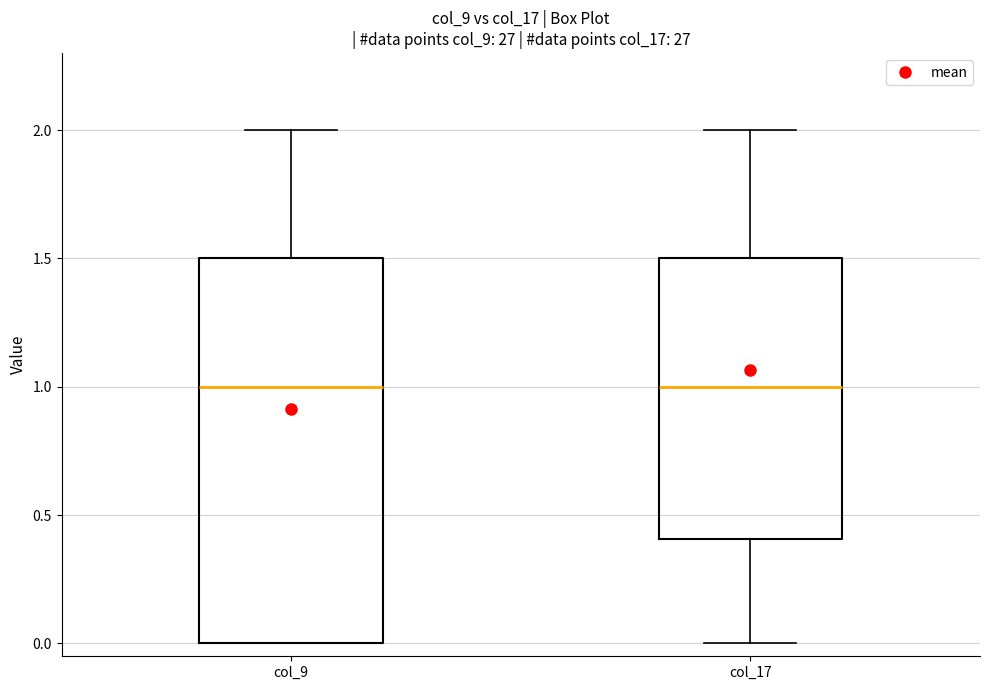

Reading left to right, read every box against the y-axis: the position of its median line, the range the box covers, and the ends of its whiskers. The values are not printed on the chart, so give them approximately, as read against the axis.

col_9: median 1.0, box 0.0 to 1.5, whiskers 0.0 to 2.0
col_17: median 1.0, box 0.4 to 1.5, whiskers 0.0 to 2.0